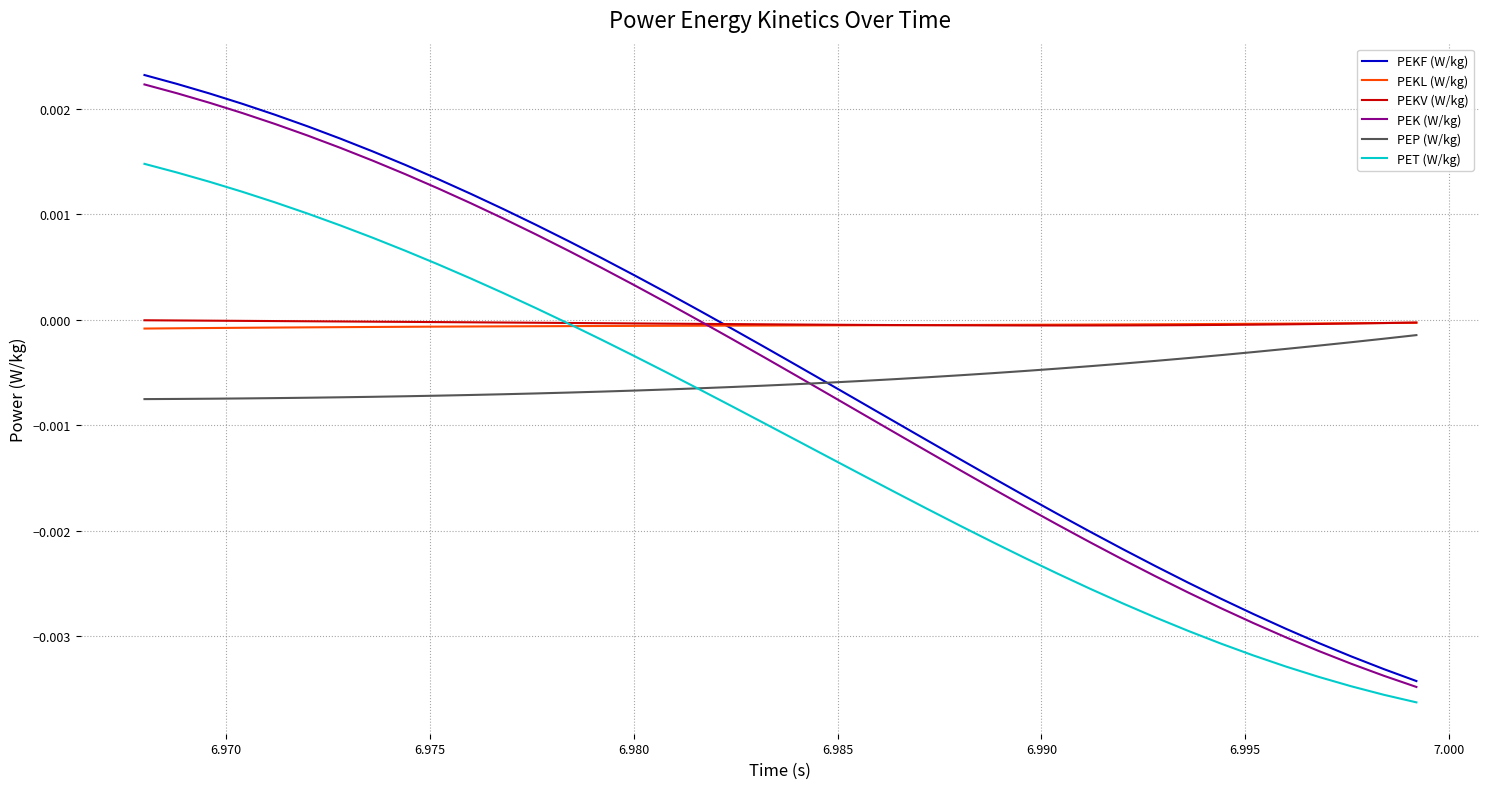

True or false: PET (W/kg) has more than 2 points higher than both neighbors.

False